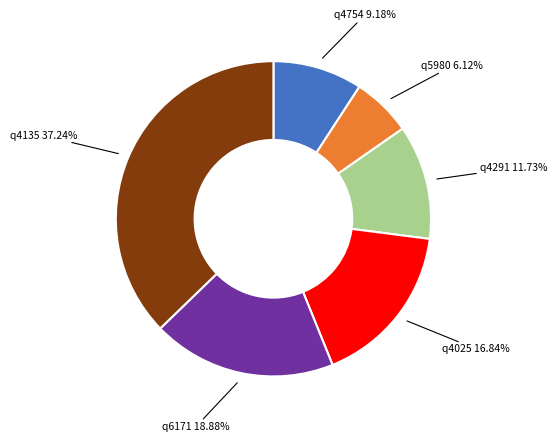

Rank the categories by value from highest to lowest.

q4135, q6171, q4025, q4291, q4754, q5980